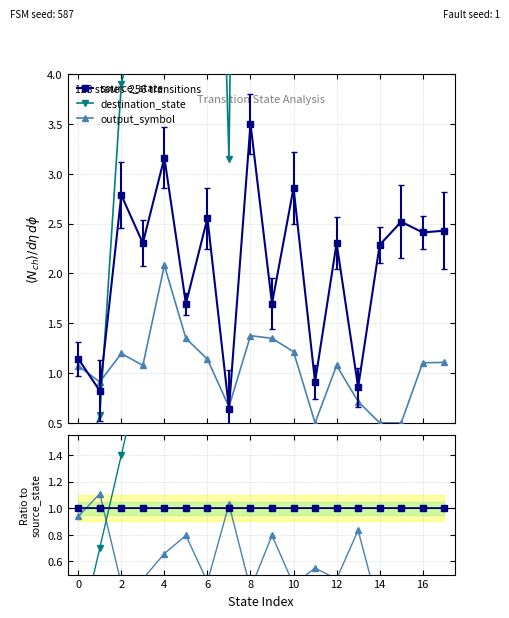

True or false: output_symbol and source_state intersect in this chart.

True